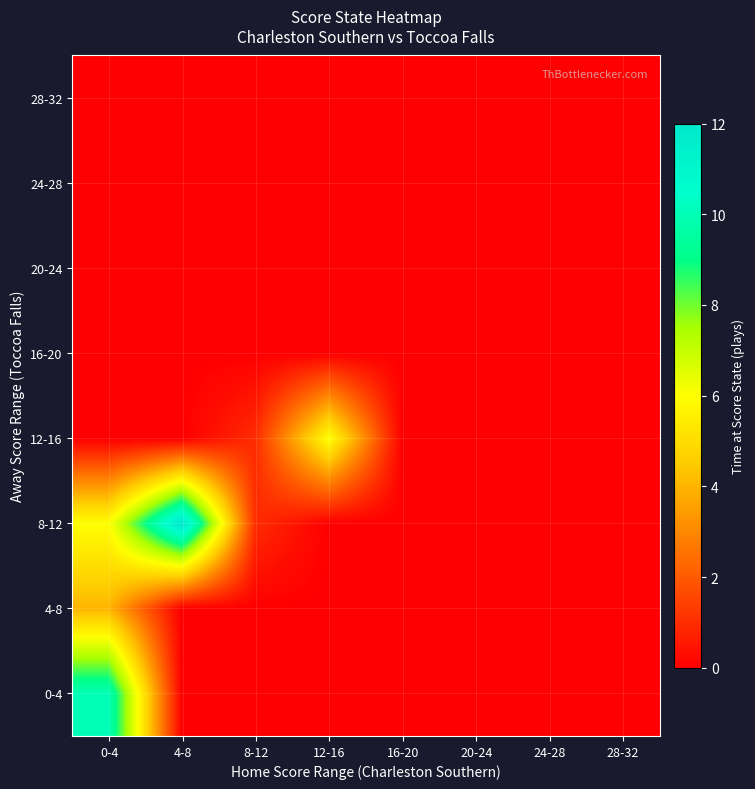

Which has a higher value, 12-16 or 24-28?

12-16